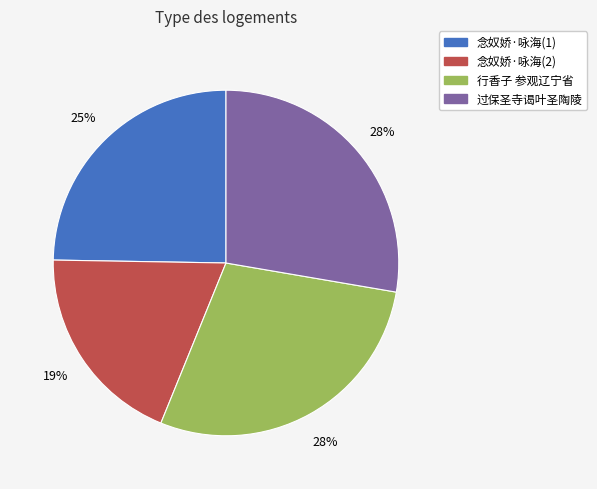

Is there any slice that represents more than half of the pie?

No